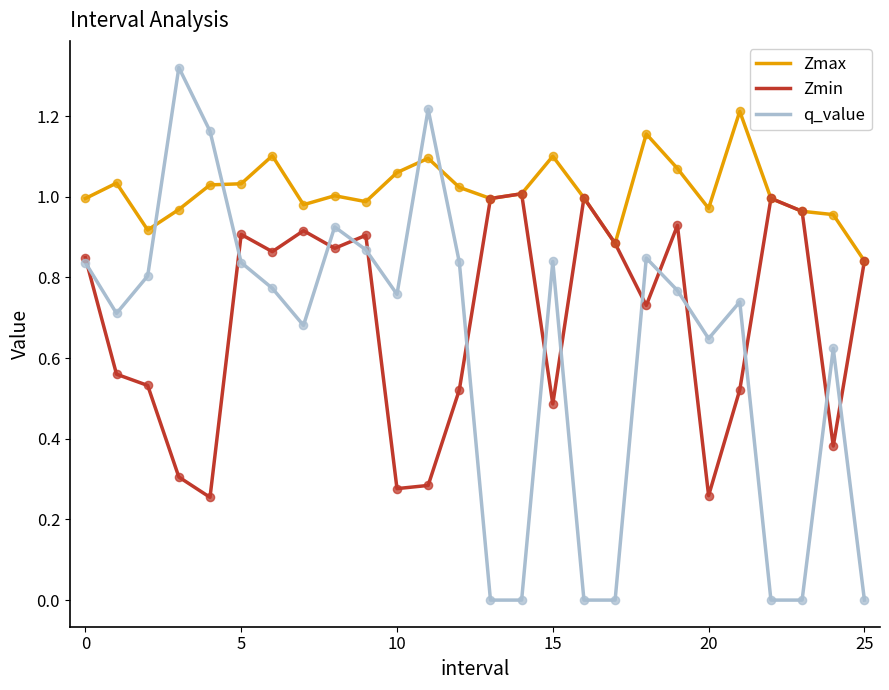

Which series has the widest spread of values?

q_value